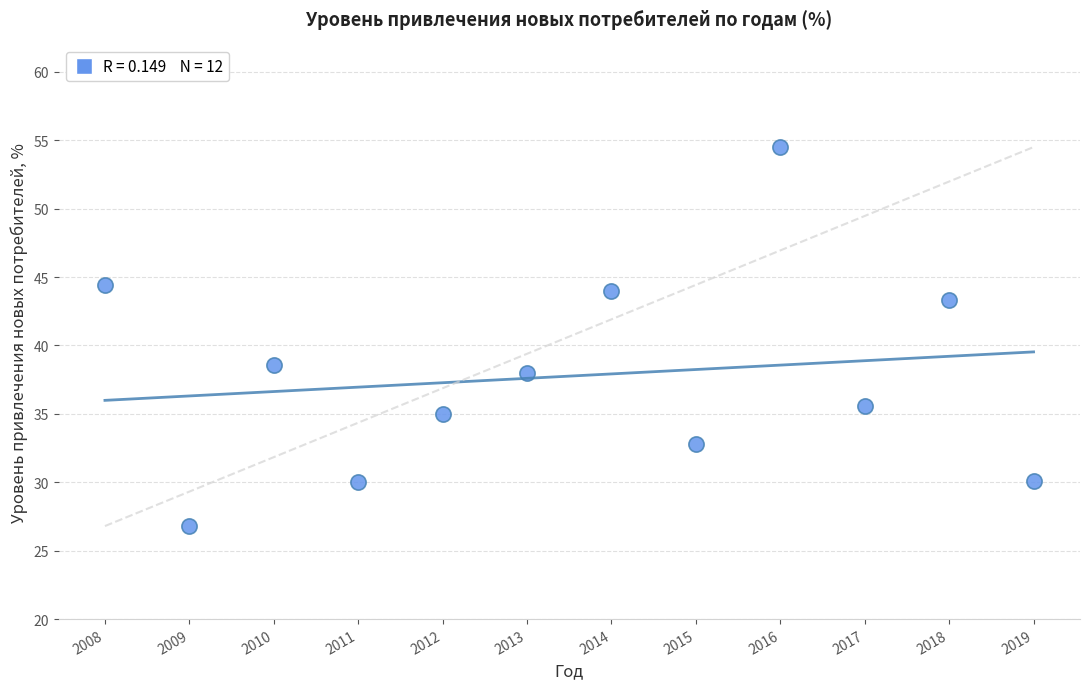

What Y value in the scatter plot is closest to 40?

38.6